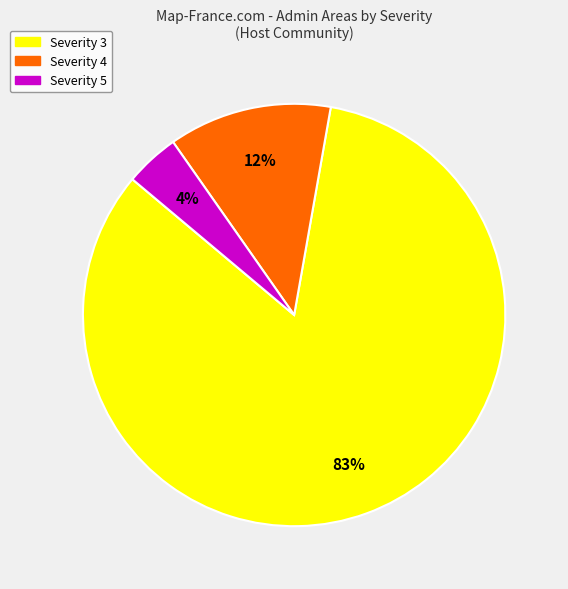

Is it true that Severity 3 is 72% of the pie?

False